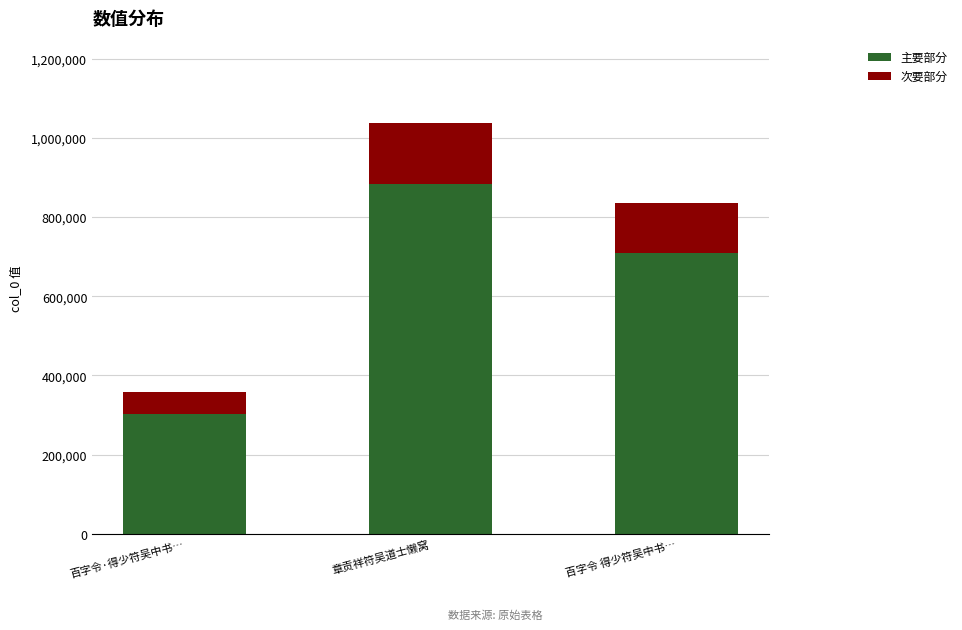

What is the maximum value for 主要部分?

882129.2